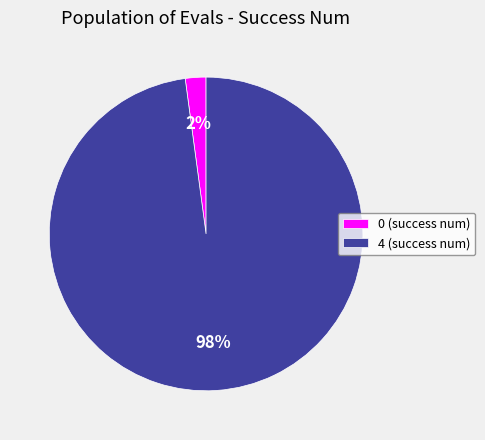

How many slices are in this pie chart?

2